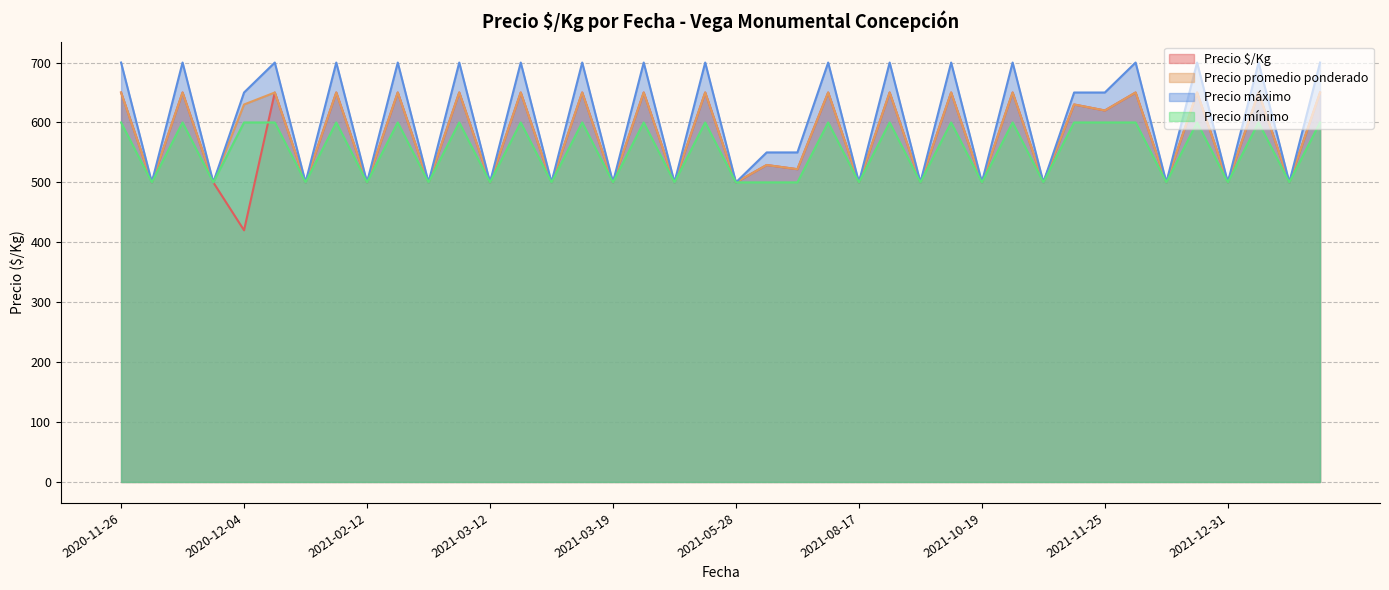

Count the number of categories in the chart.

40